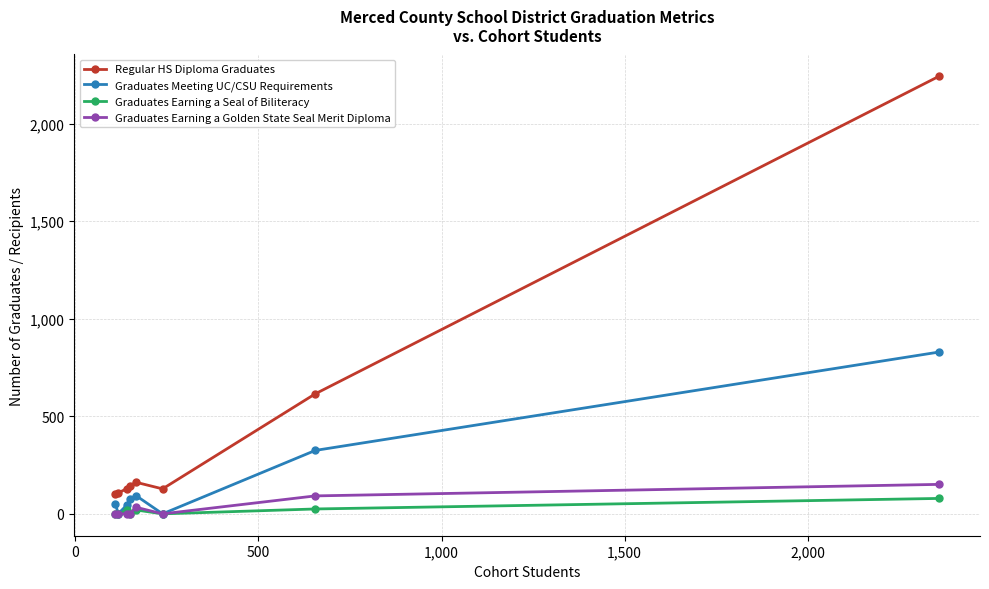

Which series has the widest spread of values?

Regular HS Diploma Graduates